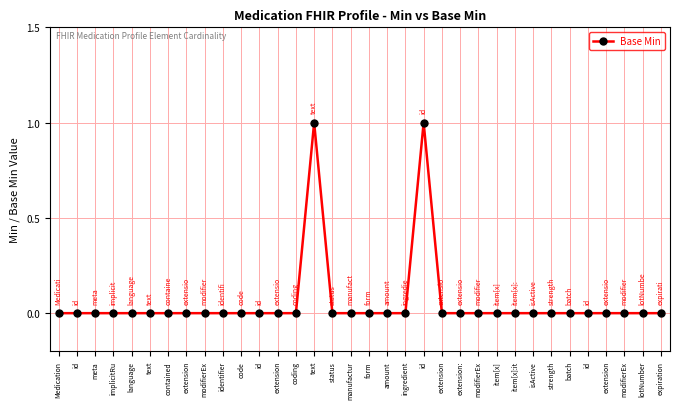

Reading left to right, what are all the values shown in this chart?

0	0	0	0	0	0	0	0	0	0	0	0	0	0	1	0	0	0	0	0	1	0	0	0	0	0	0	0	0	0	0	0	0	0